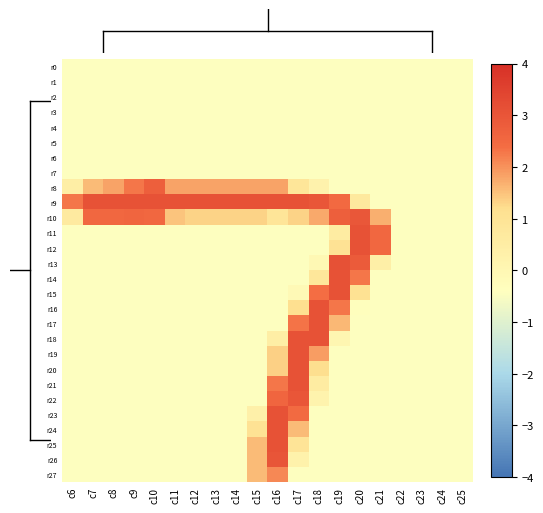

Count the number of categories in the chart.

20